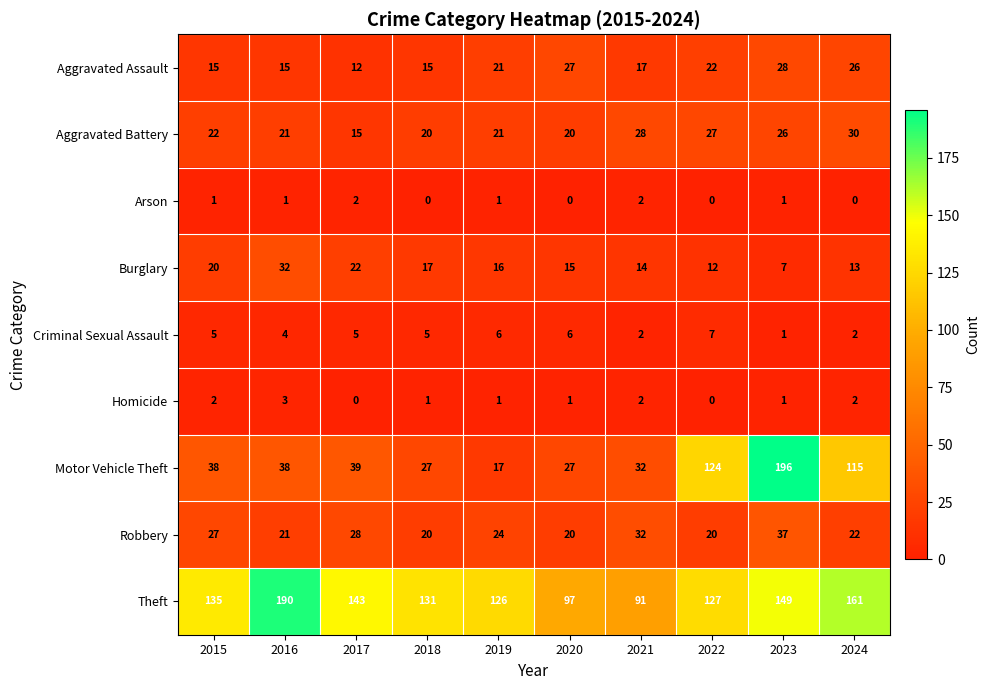

Where is Aggravated Battery nearest to the value 22?

2015